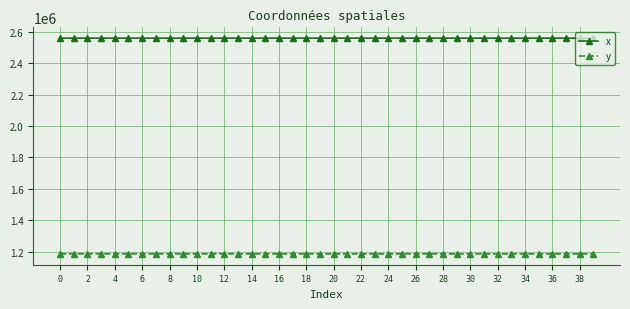

Rank the series by their maximum value, from lowest to highest.

y, x